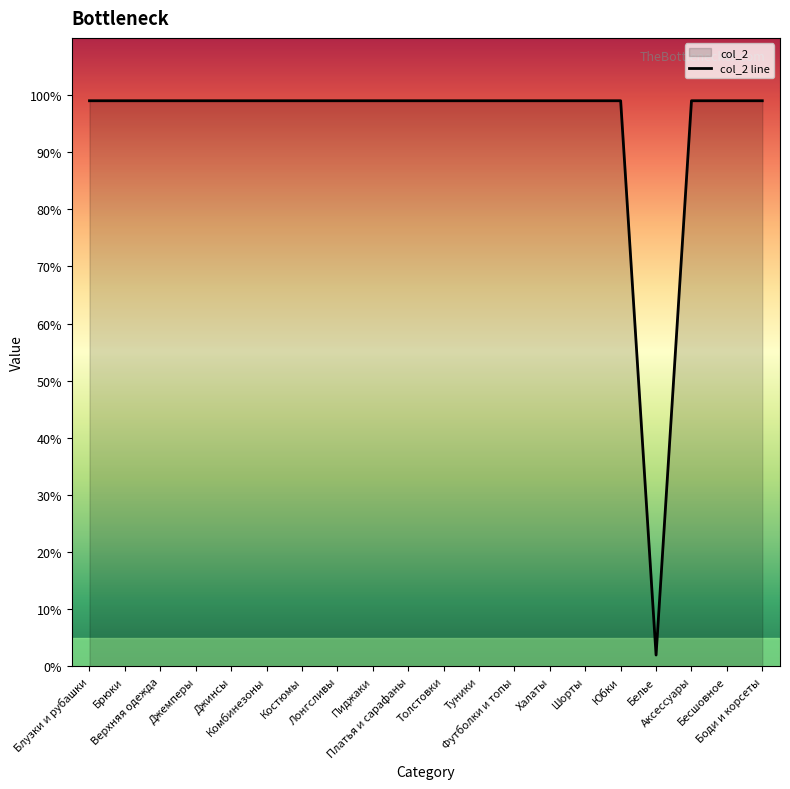

Which has a higher value, Пиджаки or Джемперы?

Пиджаки